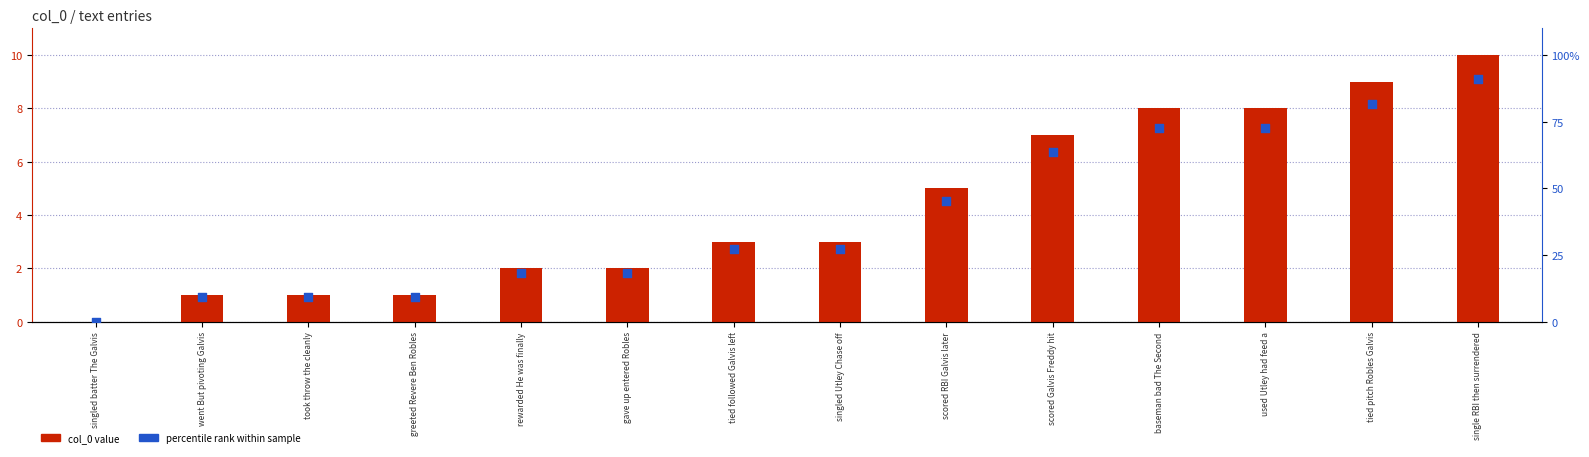

Which series contains the highest Y value?

percentile rank